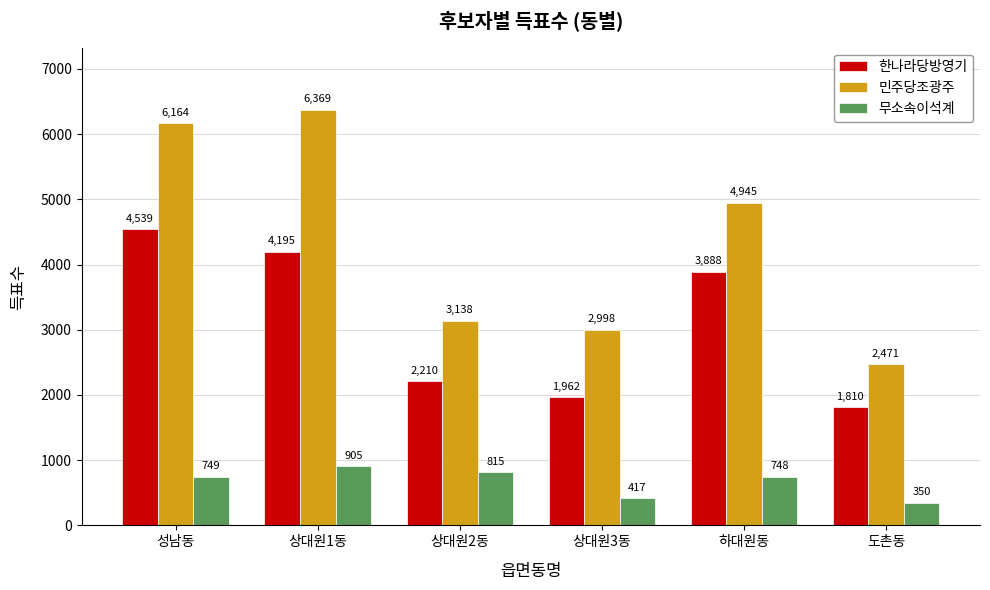

List the series in order of their overall mean, lowest first.

무소속이석계, 한나라당방영기, 민주당조광주